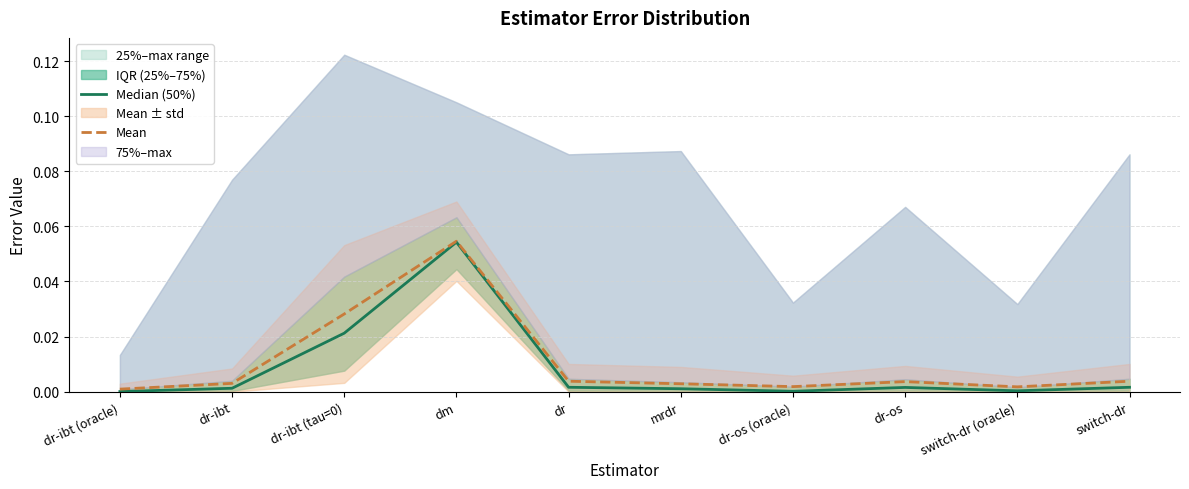

At which category is the sum across all series the highest?

dm